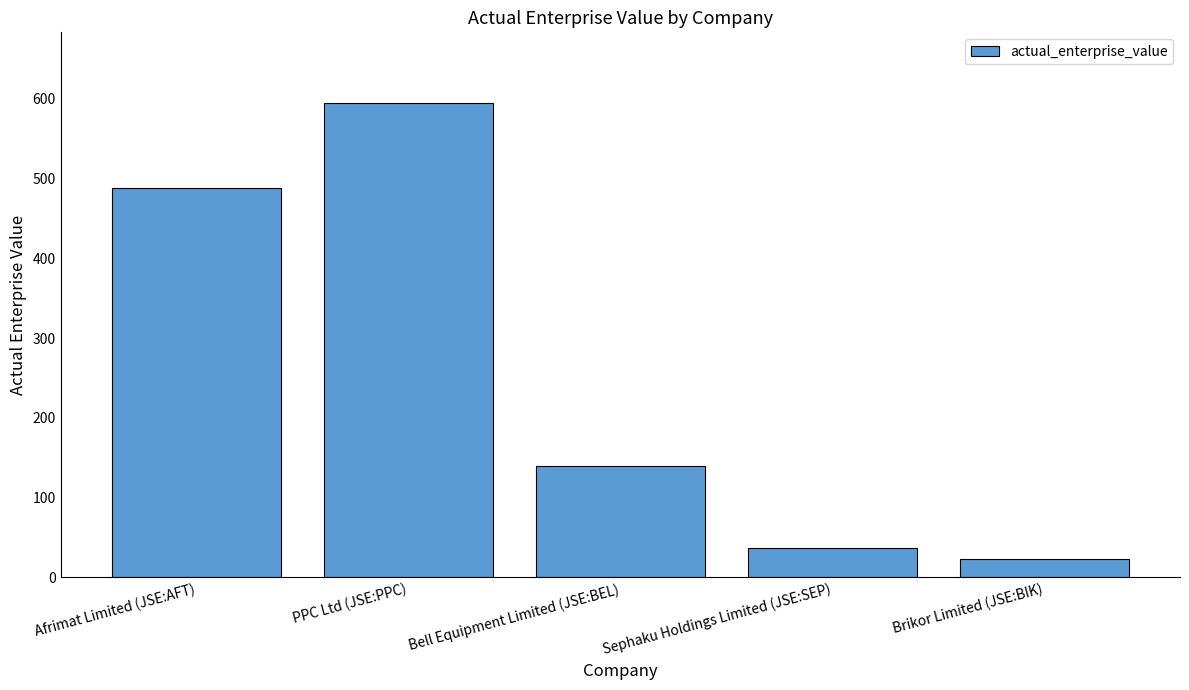

What is the change in value from Bell Equipment Limited (JSE:BEL) to Sephaku Holdings Limited (JSE:SEP)?

-103.0